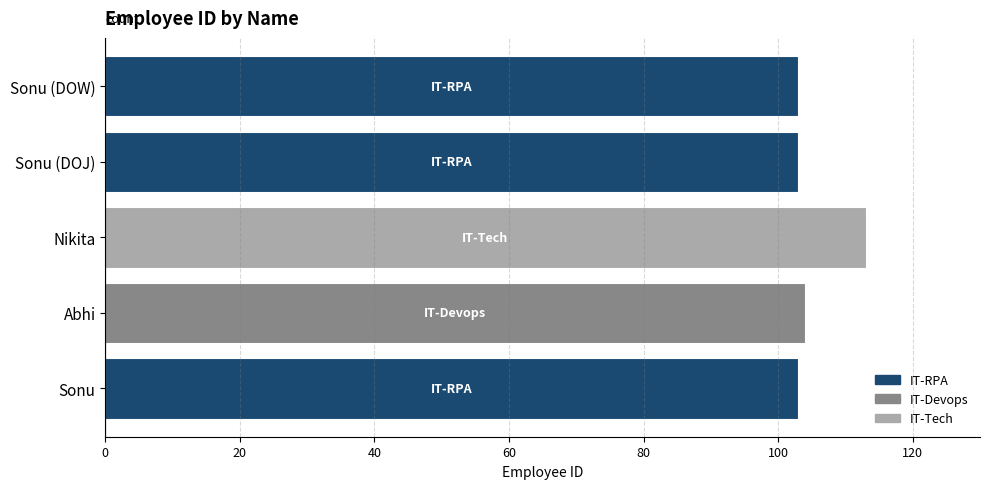

Does the chart contain stacked bars?

No